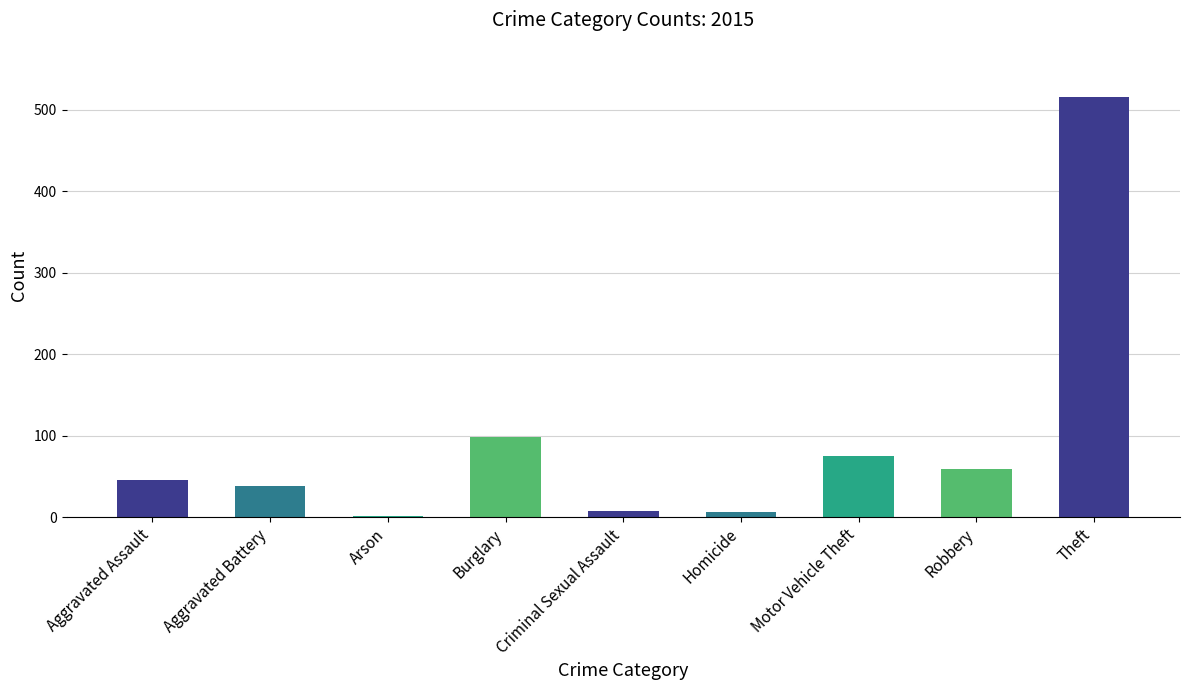

What is the ratio of the value at Aggravated Assault to the value at Aggravated Battery?

1.2